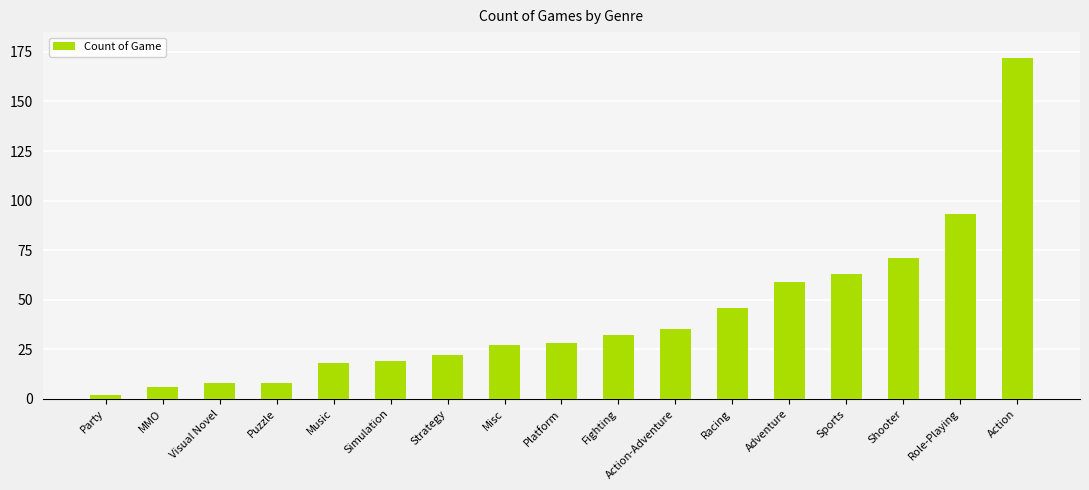

What is the sum of the values at Puzzle and Adventure?

67